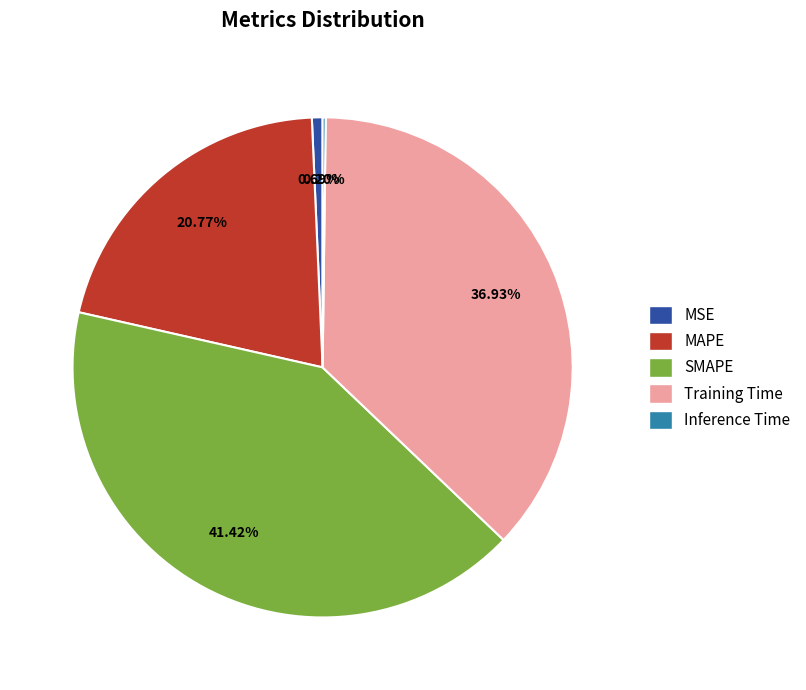

To the nearest percent, what is the average slice percentage?

20%